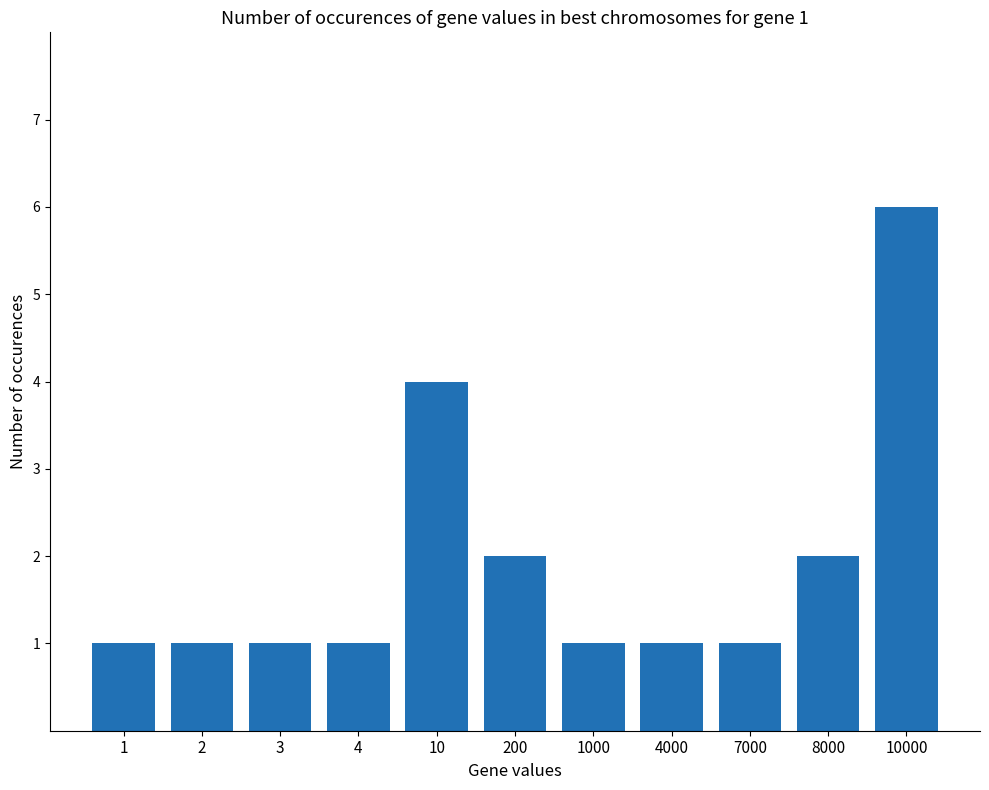

How many series are shown in this chart?

1